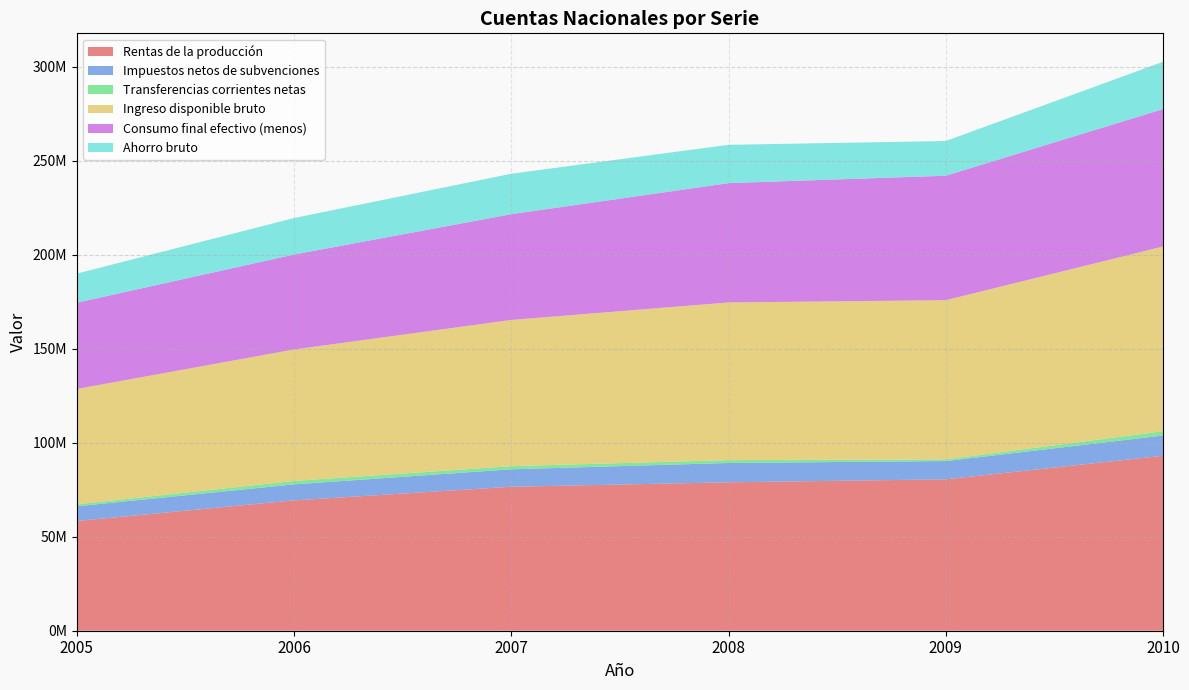

Reading right to left, transcribe all the data shown in this chart.

Rentas de la producción: 93053588	80515622	78932379	76573324	69314885	58349089
Impuestos netos de subvenciones: 10752792	9703905	10273107	9276450	8515691	7843506
Transferencias corrientes netas: 2291255	907759	1523440	1665327	1835191	1015086
Ingreso disponible bruto: 98234528	84652933	83842415	77758312	69901690	61352548
Consumo final efectivo (menos): 73065948	66196416	63463159	56241883	50502355	45863929
Ahorro bruto: 25168580	18456517	20379256	21516429	19399336	15488619